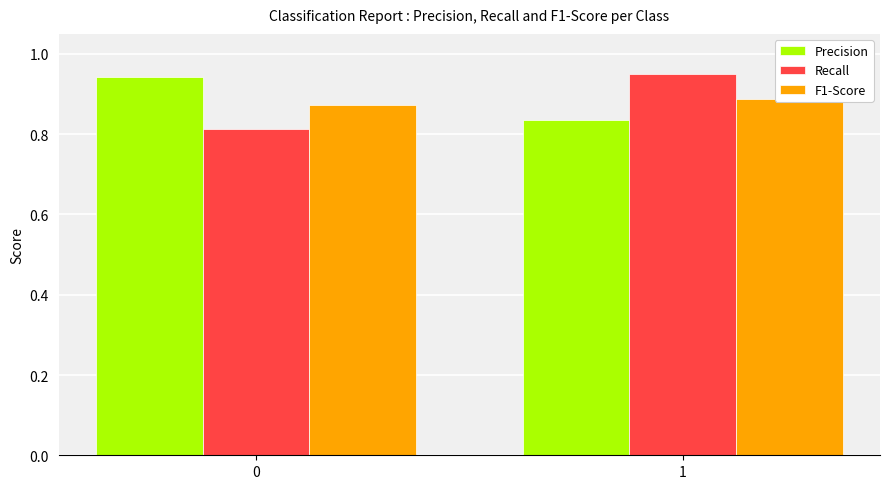

Count the Recall values in the range 0 to 1.

2